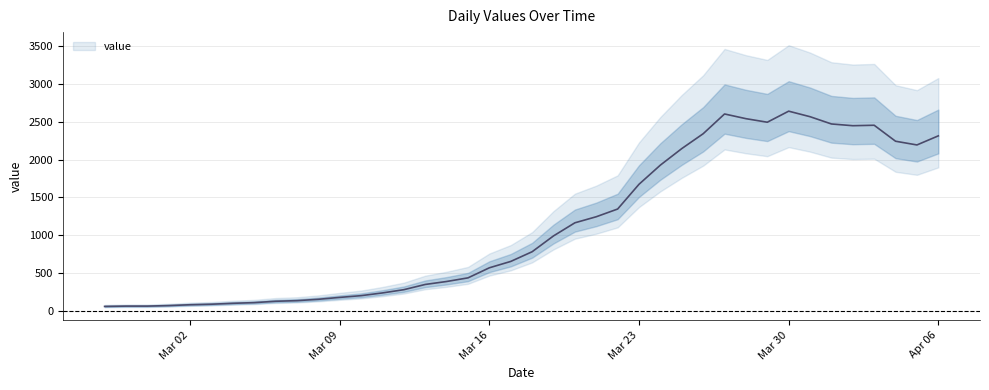

How many values are below 783?

20